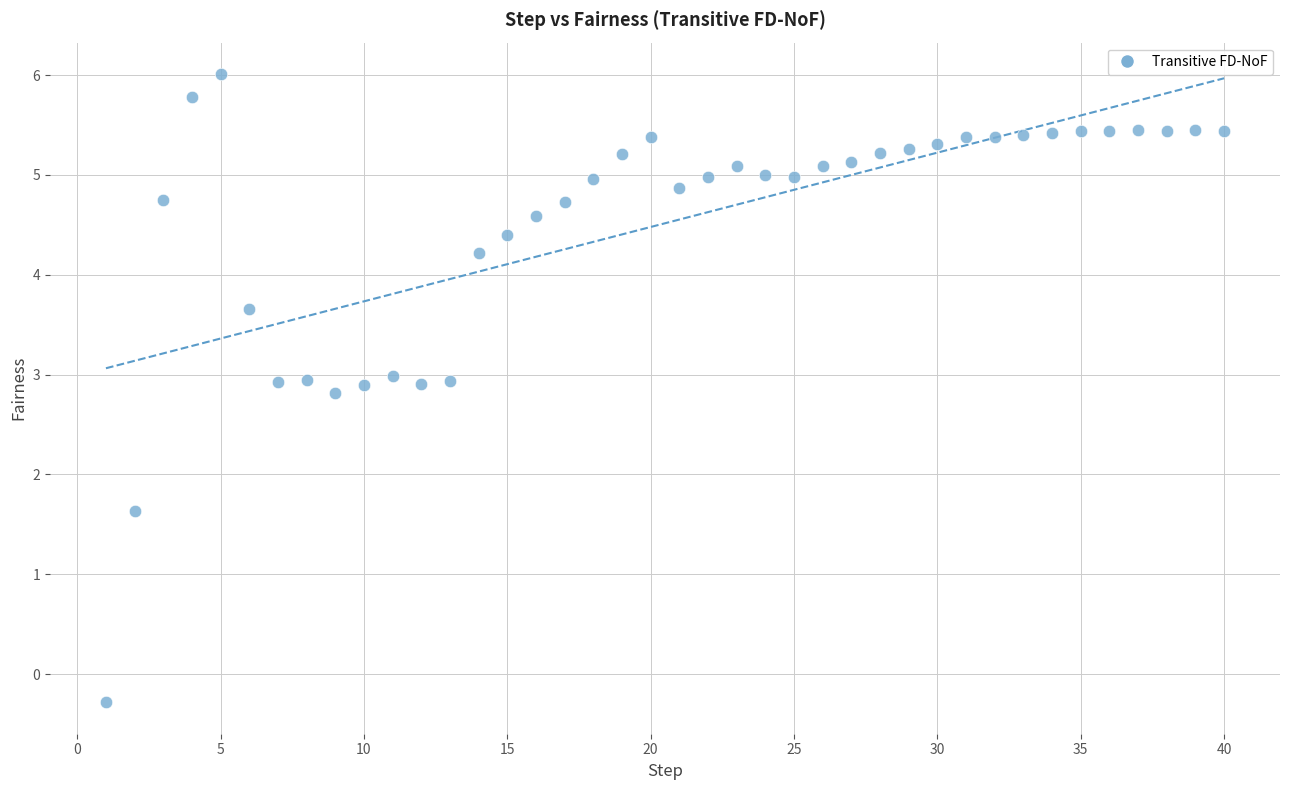

What Y value in the scatter plot is closest to 2?

1.6